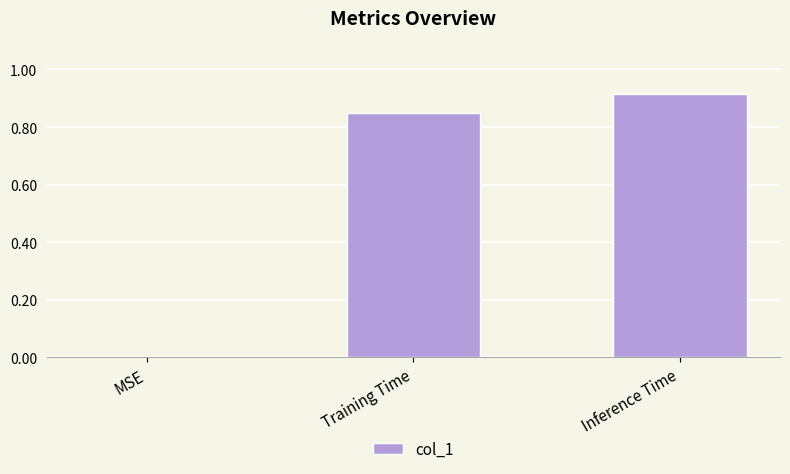

What is the average value?

0.6